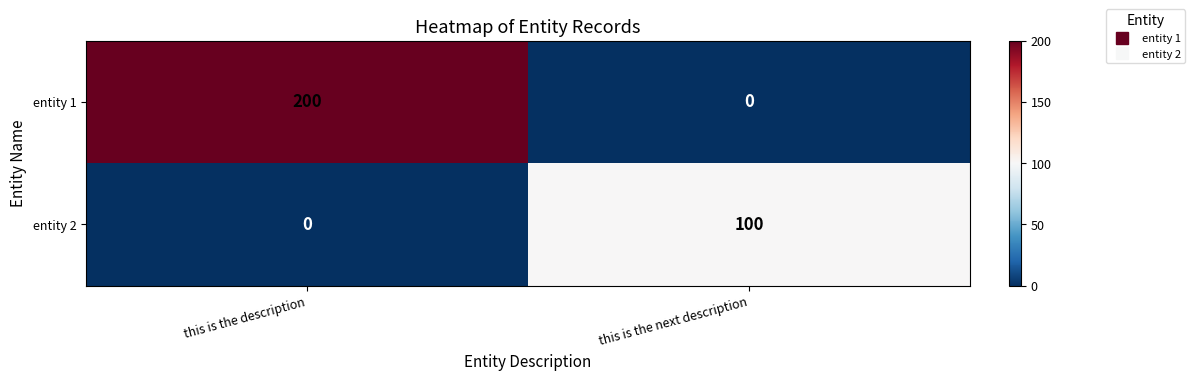

Between this is the description and this is the next description, which series saw the biggest shift?

entity 1